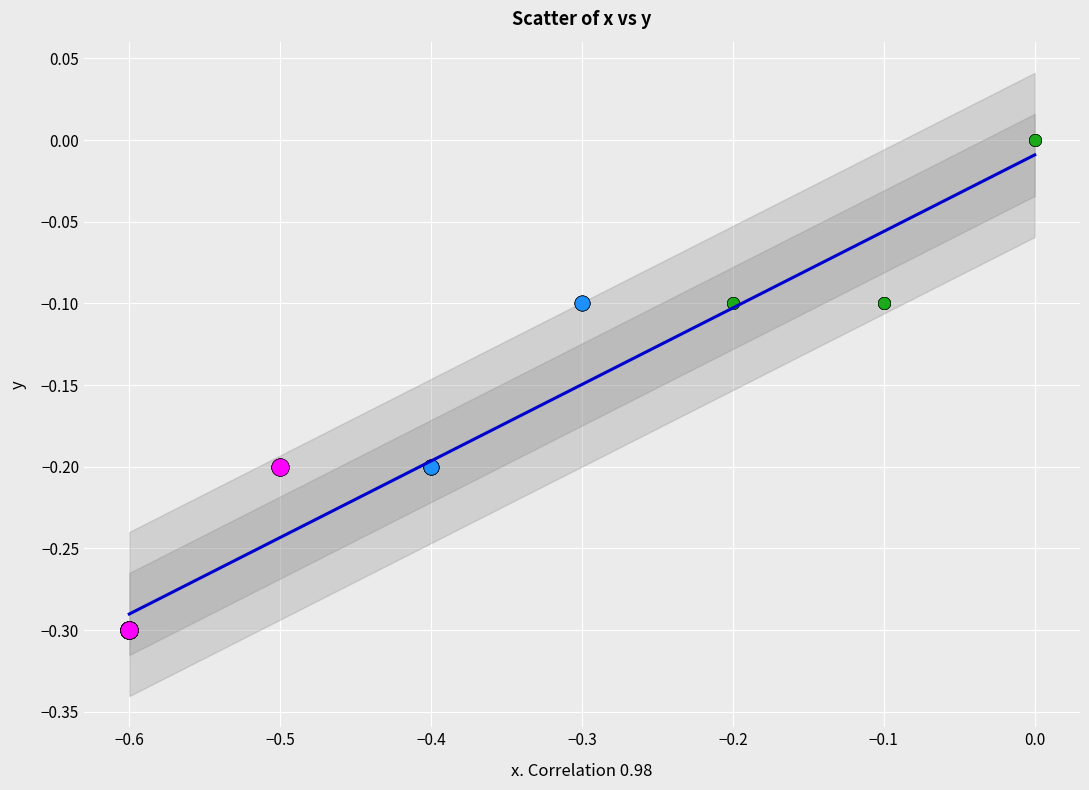

Which series contains the highest Y value?

0.0 to -0.2